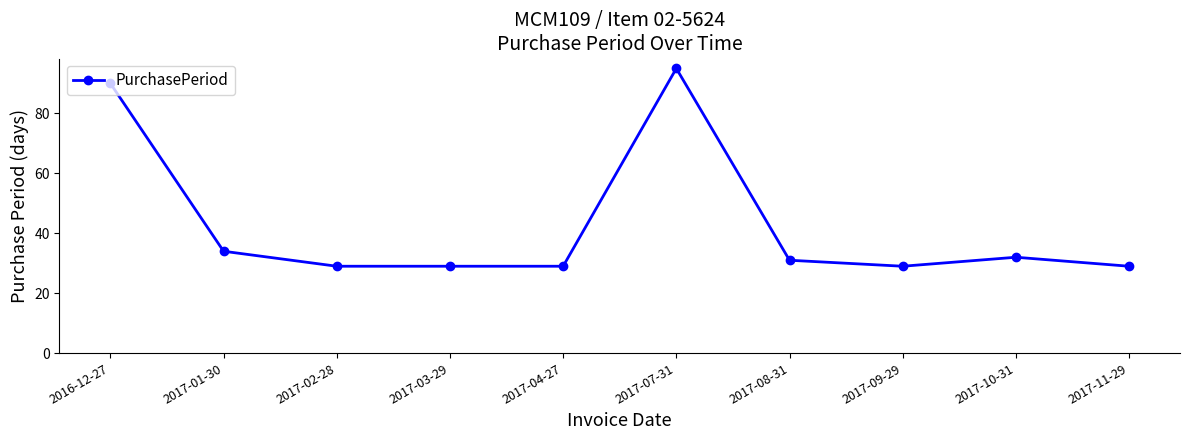

Reading left to right, transcribe all the data shown in this chart.

90	34	29	29	29	95	31	29	32	29